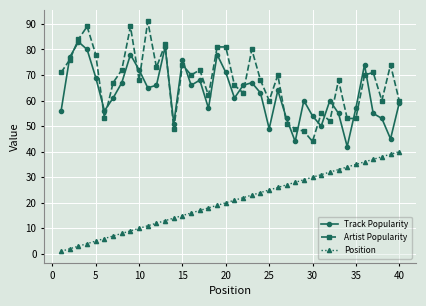

What is the maximum value shown in the chart?

91